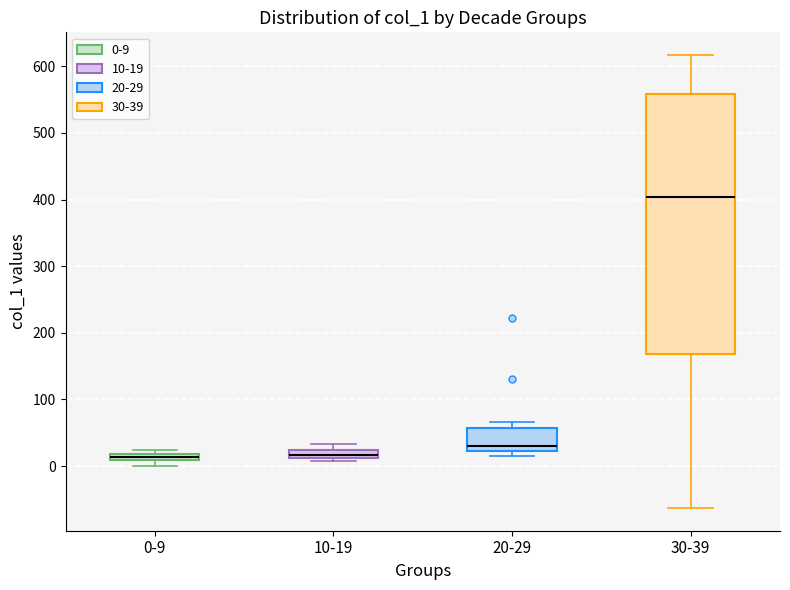

Where is the upper edge of the box for 20-29 on the y-axis? The values are not printed on the chart, so give them approximately, as read against the axis.

60